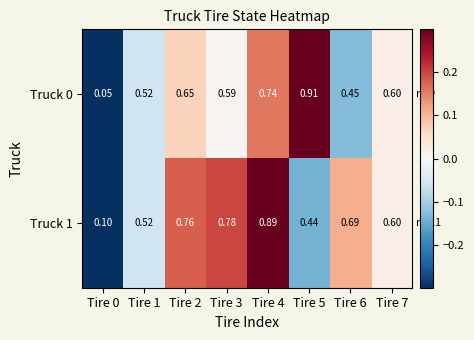

Which series has the widest spread of values?

Truck 0